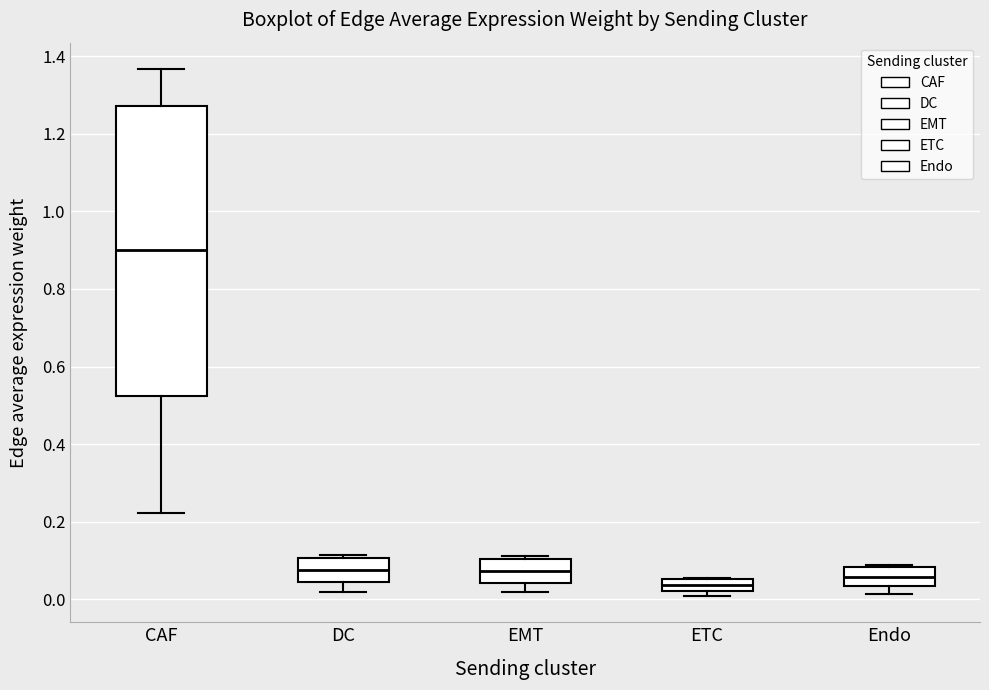

Reading left to right, transcribe this box plot: for each box, give where its median line is, the range the box spans, and where its two whiskers end, as read against the y-axis. The values are not printed on the chart, so give them approximately, as read against the axis.

CAF: median 0.90, box 0.52 to 1.28, whiskers 0.22 to 1.36
DC: median 0.08, box 0.04 to 0.10, whiskers 0.02 to 0.12
EMT: median 0.08, box 0.04 to 0.10, whiskers 0.02 to 0.12
ETC: median 0.04, box 0.02 to 0.06, whiskers 0.00 to 0.06
Endo: median 0.06, box 0.04 to 0.08, whiskers 0.02 to 0.08 (just above the box's upper edge)